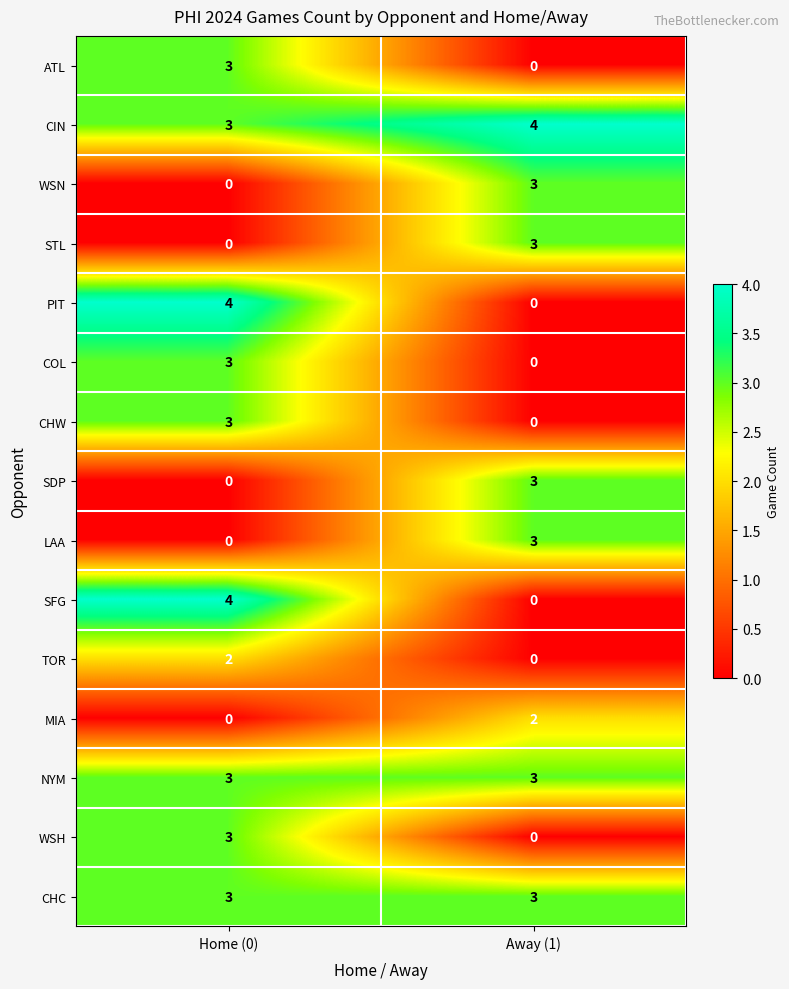

What is the approximate value of CHW at Home (0)?

3